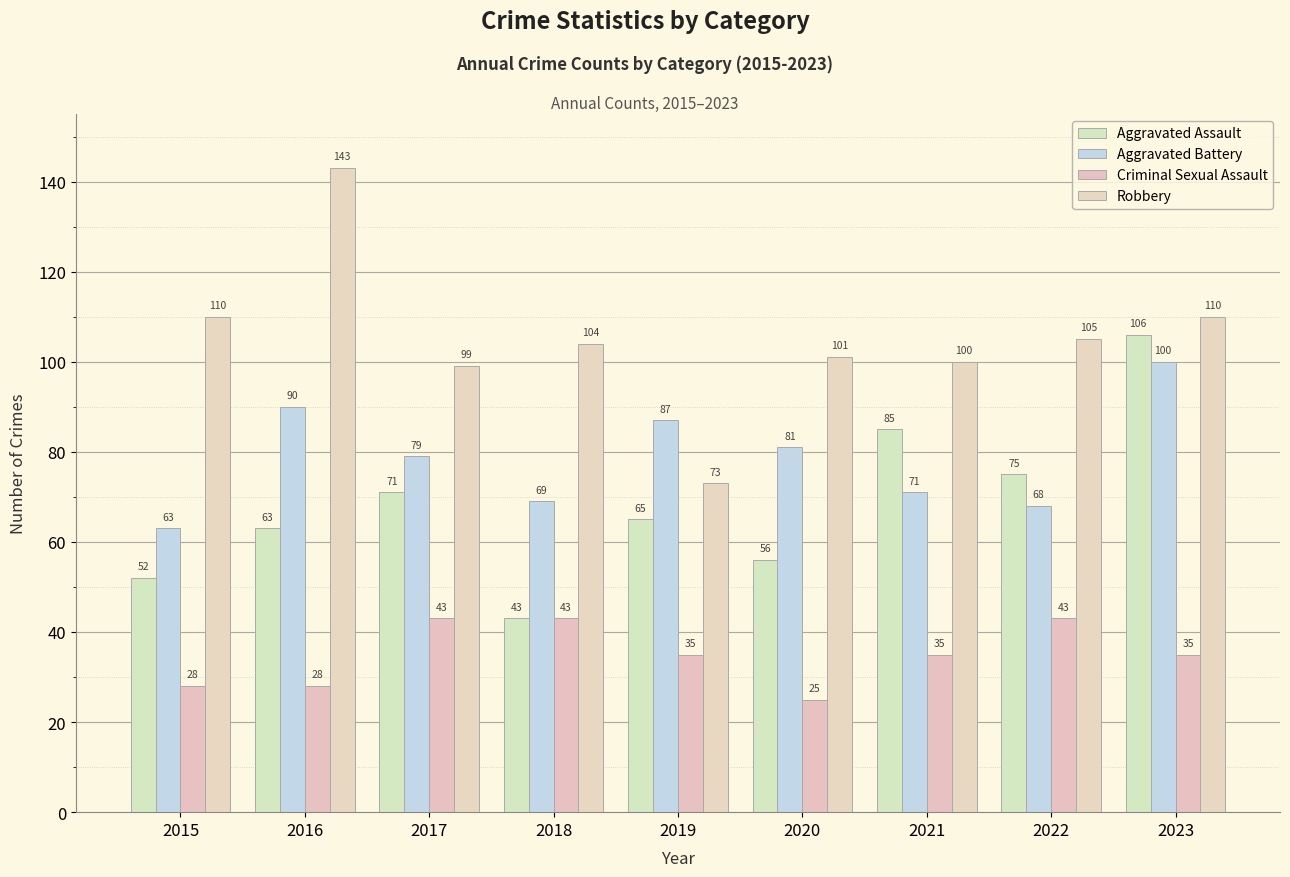

Where is Aggravated Assault nearest to the value 74?

2022